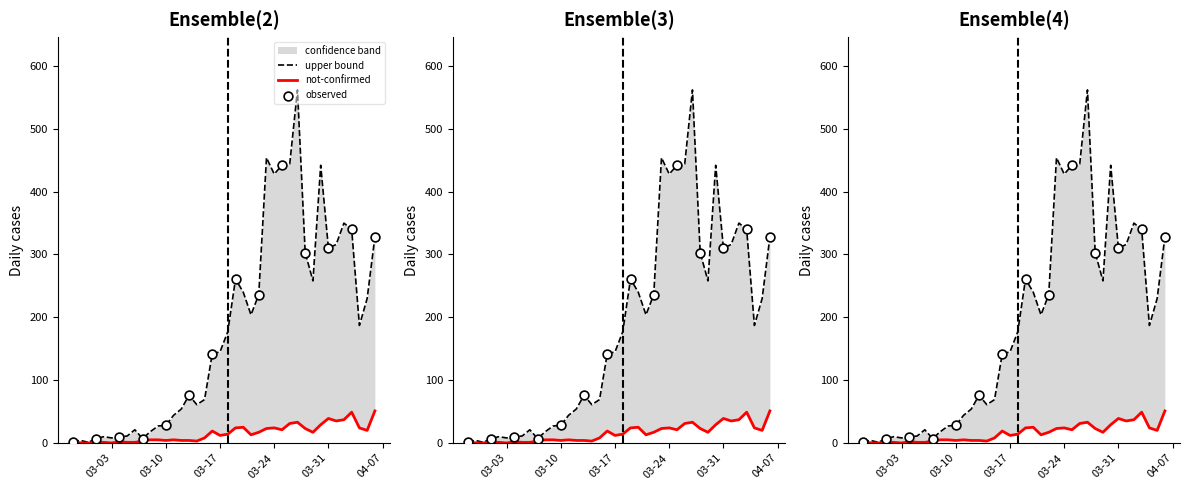

Is the value of not-confirmed at 2020-03-27 greater than the value of confirmed at 2020-03-12?

No